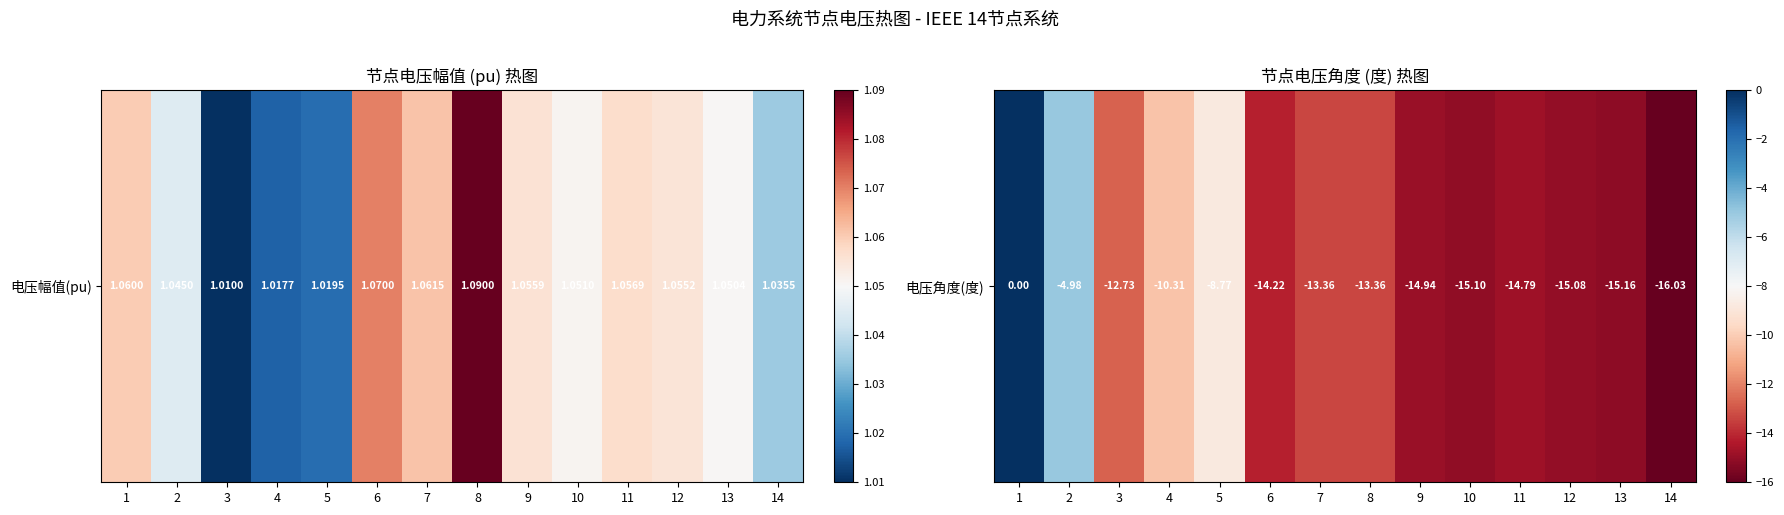

Which label corresponds to the largest value in the chart?

1